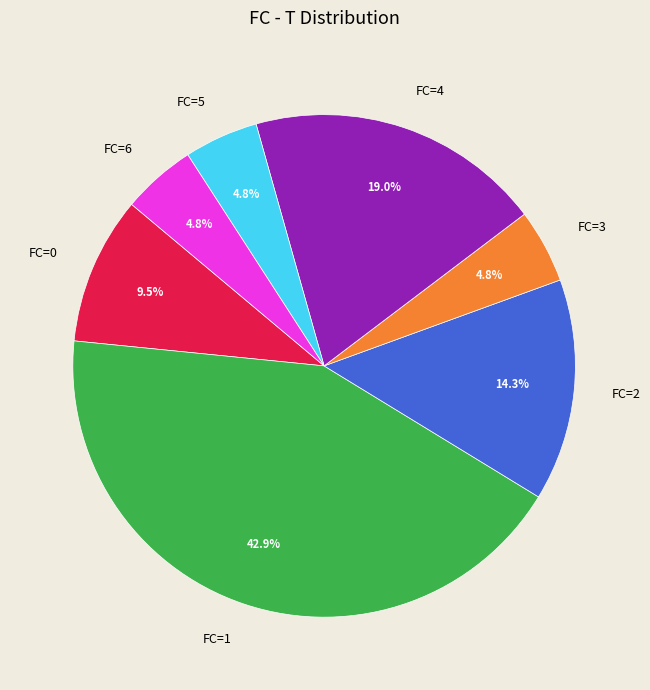

What portion of the pie excludes FC=6?

95.2%